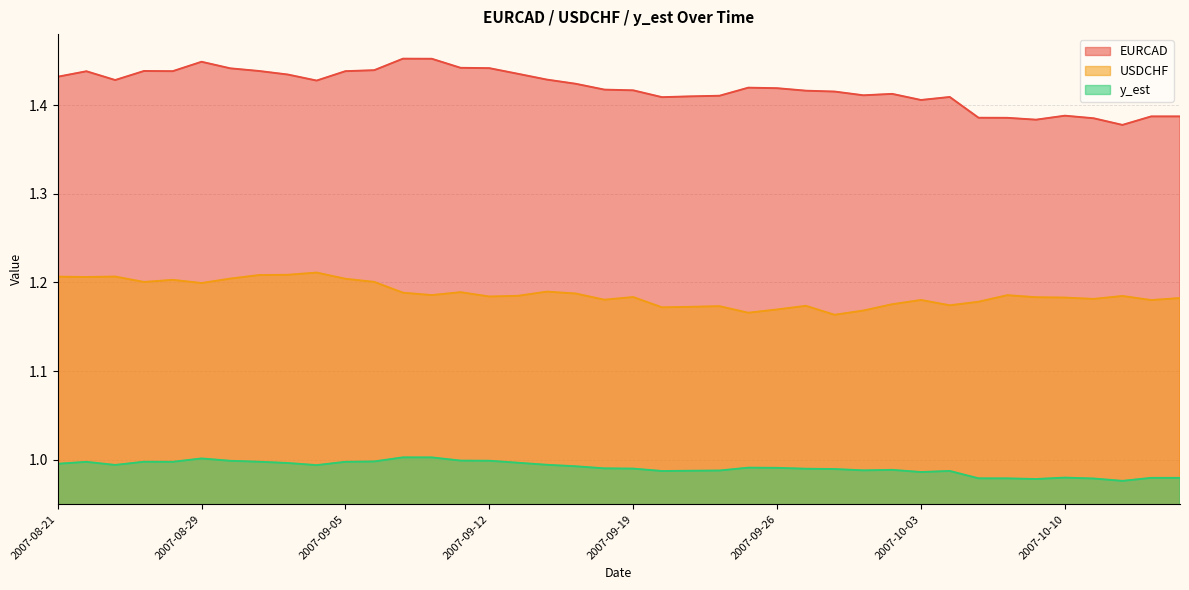

Which series changed the most between 2007-09-13 and 2007-10-16?

EURCAD